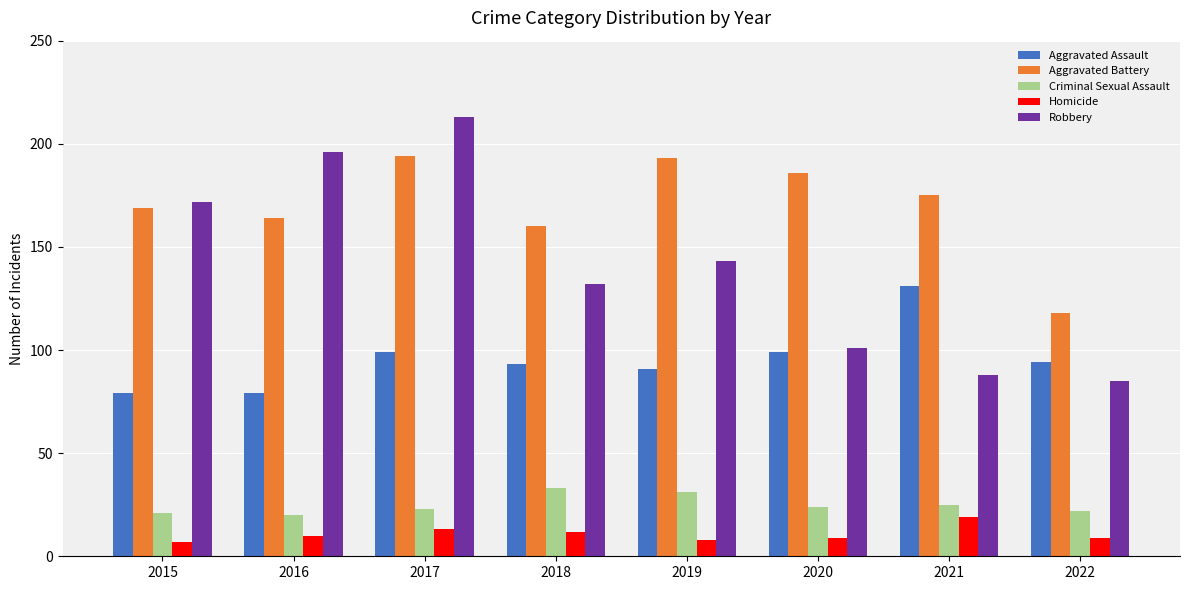

Between 2017 and 2018, which series saw the biggest shift?

Robbery